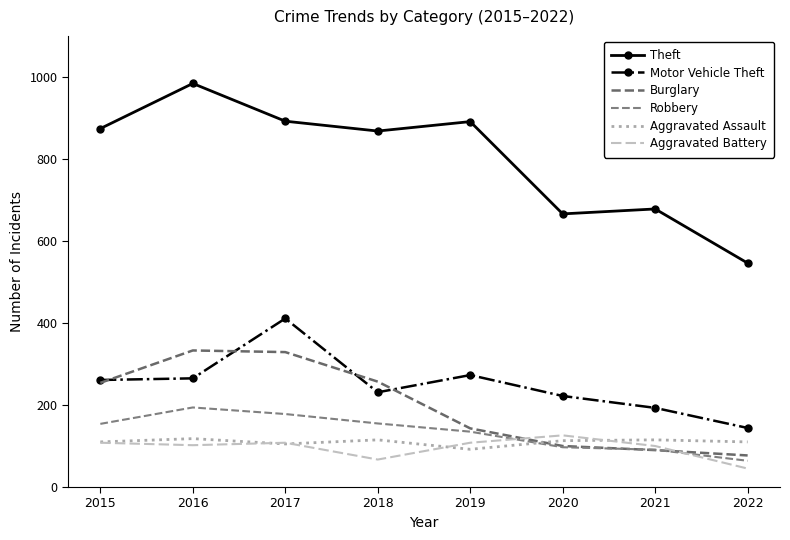

True or false: Robbery and Aggravated Assault intersect in this chart.

True